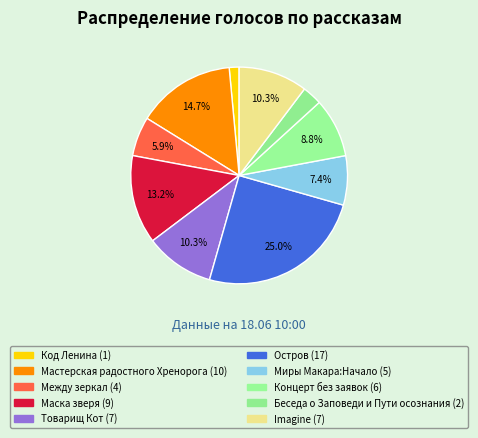

To the nearest percent, what portion does Мастерская радостного Хренорога represent?

15%